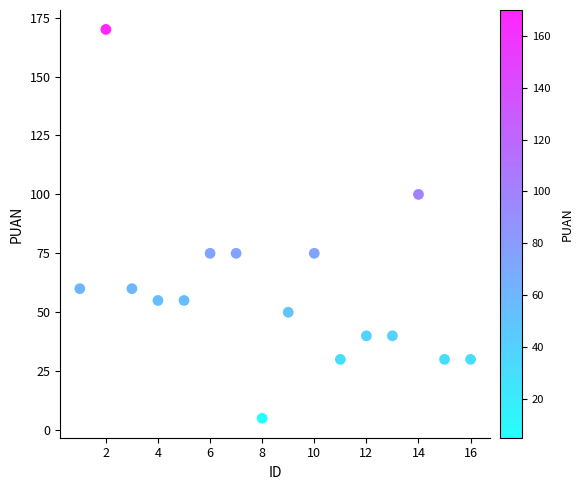

What is the range of X values (max minus min)?

15